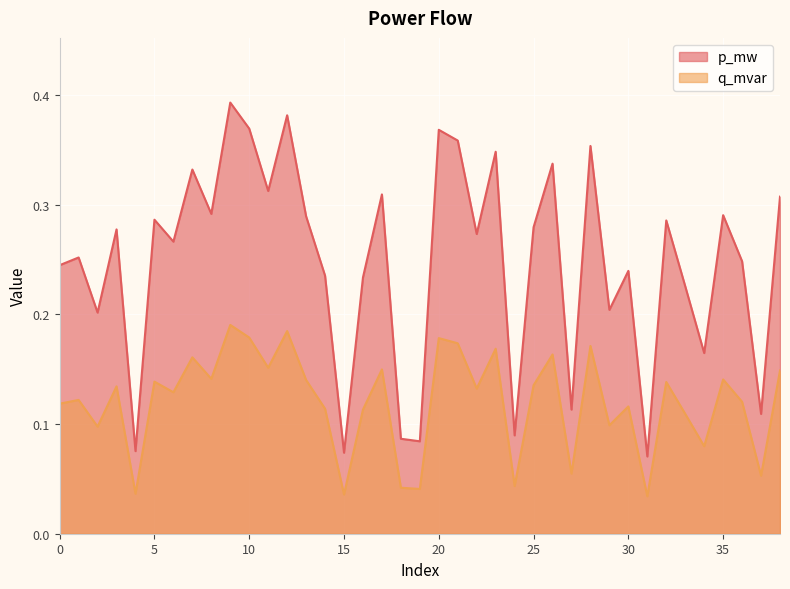

What is the difference between the maximum and second lowest values in the q_mvar series?

0.2